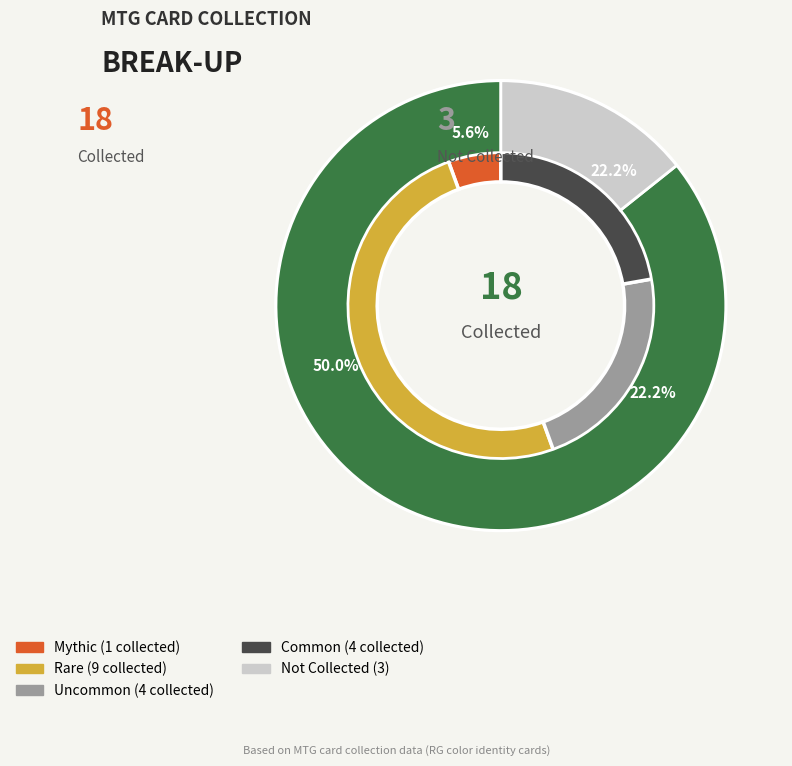

Does any single category account for the majority?

No